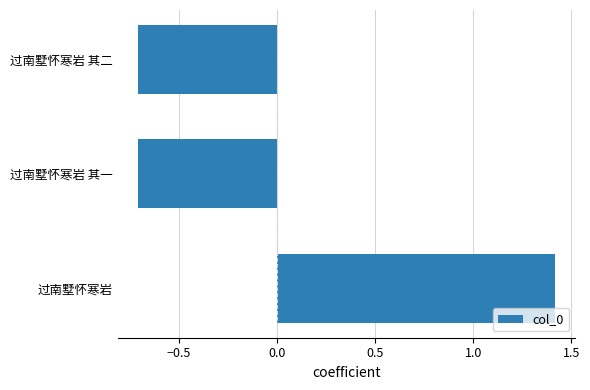

Reading top to bottom, extract all data points from this chart.

过南墅怀寒岩 其二=-0.7	过南墅怀寒岩 其一=-0.7	过南墅怀寒岩=1.4